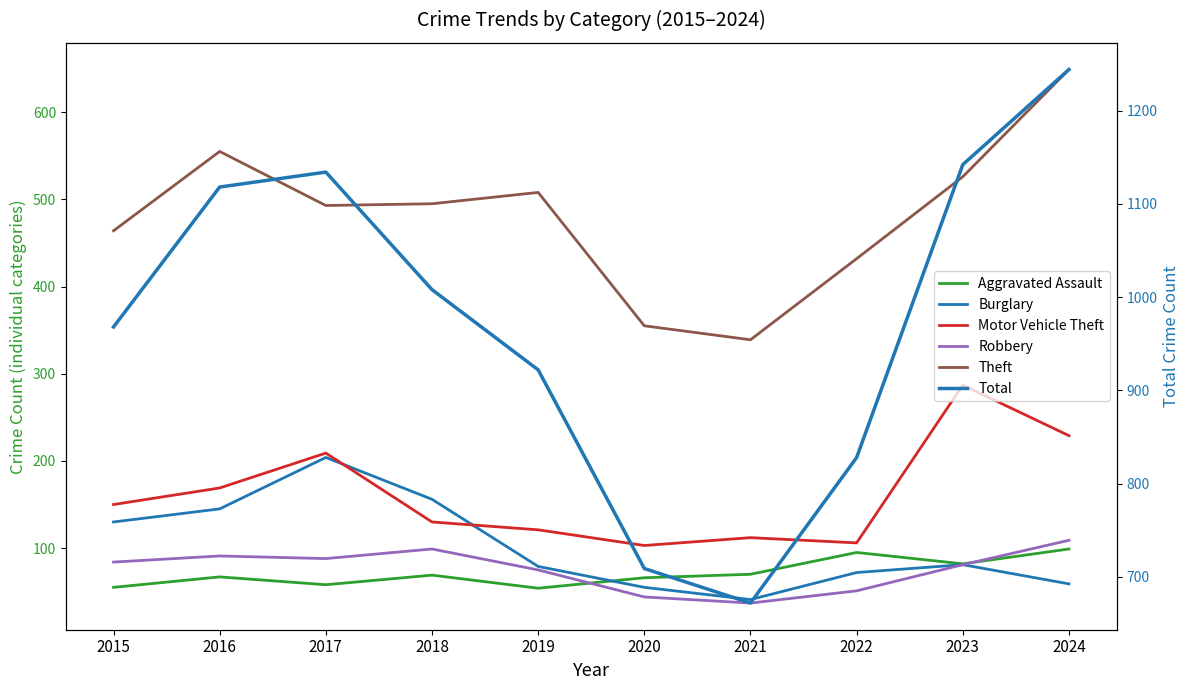

What is the value of the Total point at the 3rd from the left?

1134